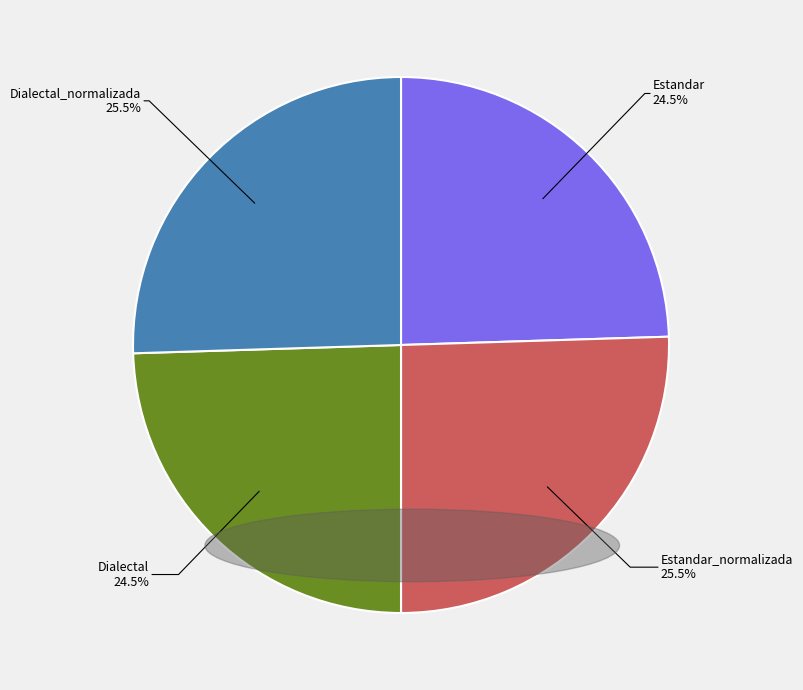

Is there any slice that represents more than half of the pie?

No